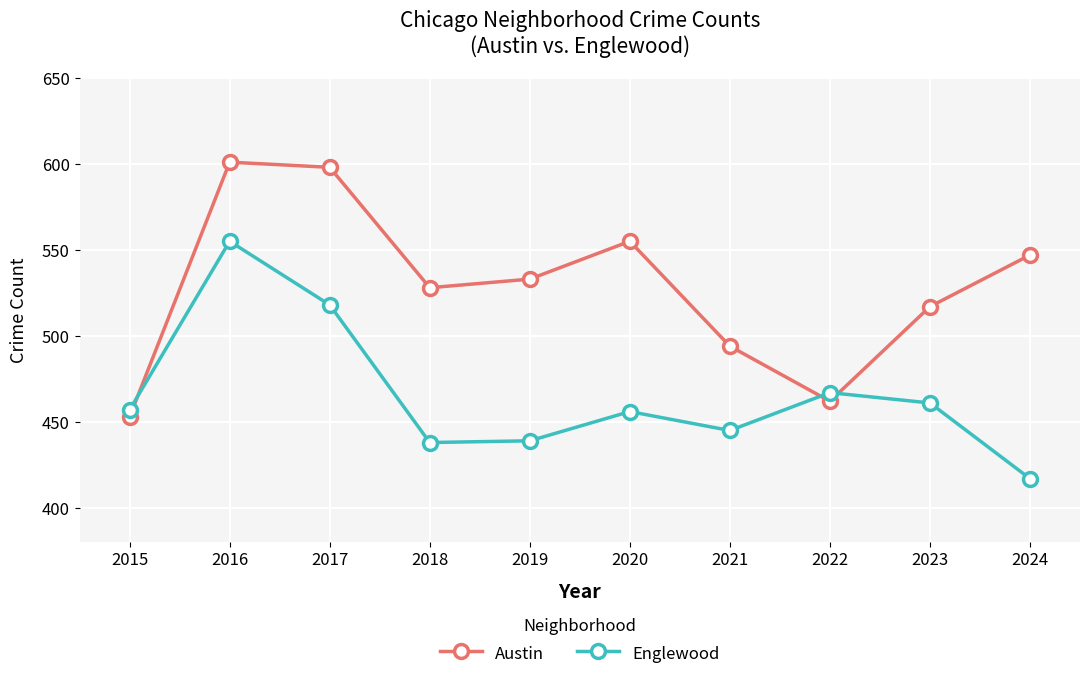

What are all the series names shown in the legend?

Austin, Englewood